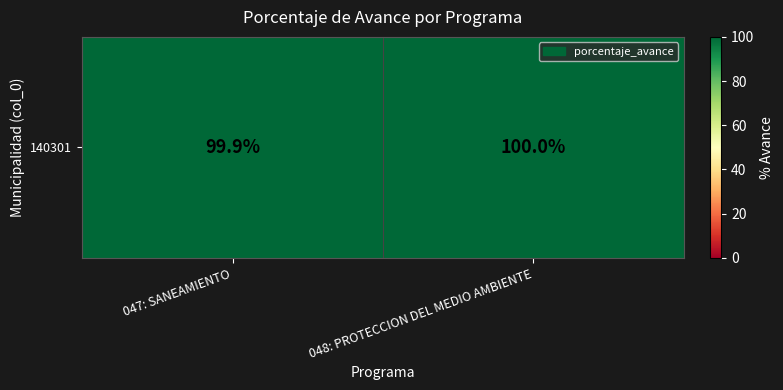

What is the change in value from 047: SANEAMIENTO to 048: PROTECCION DEL MEDIO AMBIENTE?

+0.1